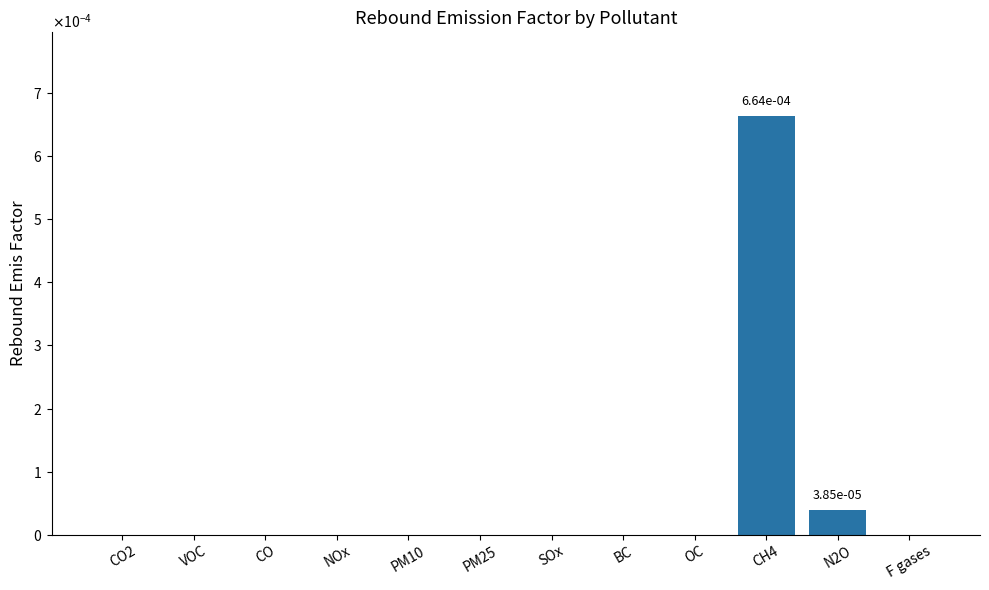

Are the bars horizontal?

No